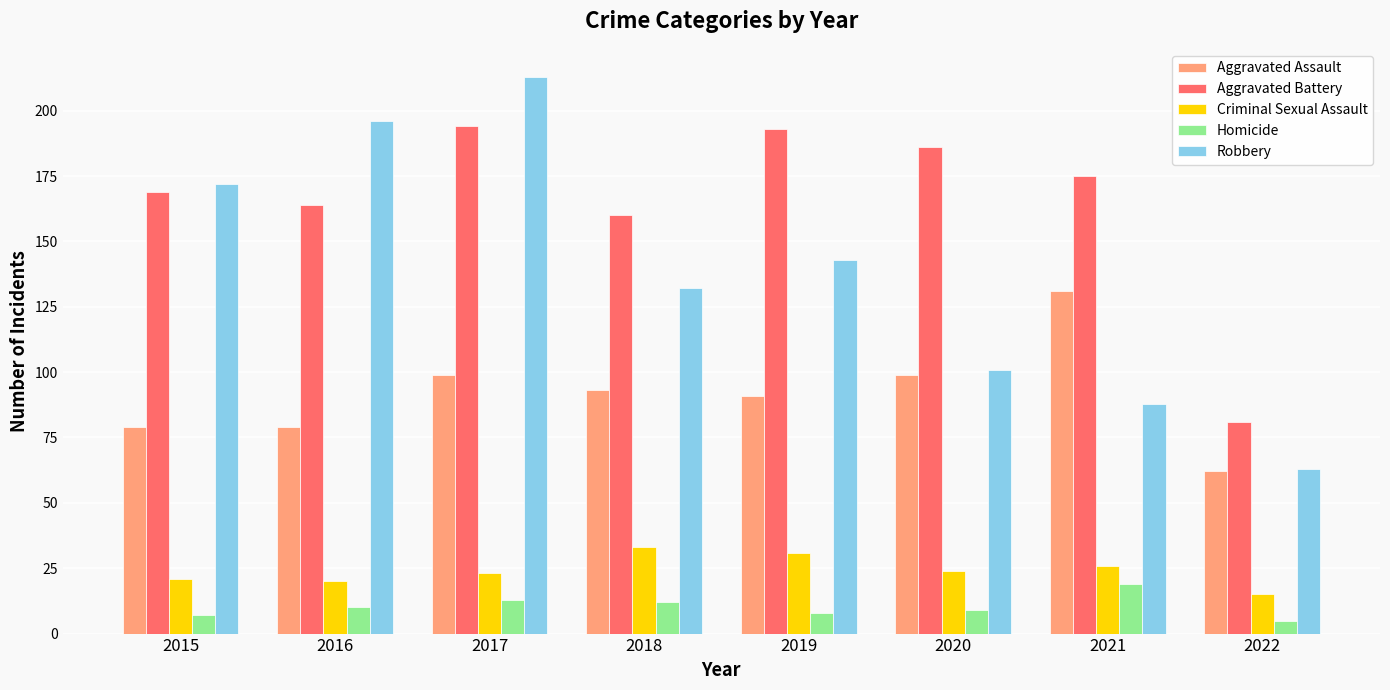

Reading left to right, transcribe all the data shown in this chart.

Aggravated Assault: 79	79	99	93	91	99	131	62
Aggravated Battery: 169	164	194	160	193	186	175	81
Criminal Sexual Assault: 21	20	23	33	31	24	26	15
Homicide: 7	10	13	12	8	9	19	5
Robbery: 172	196	213	132	143	101	88	63